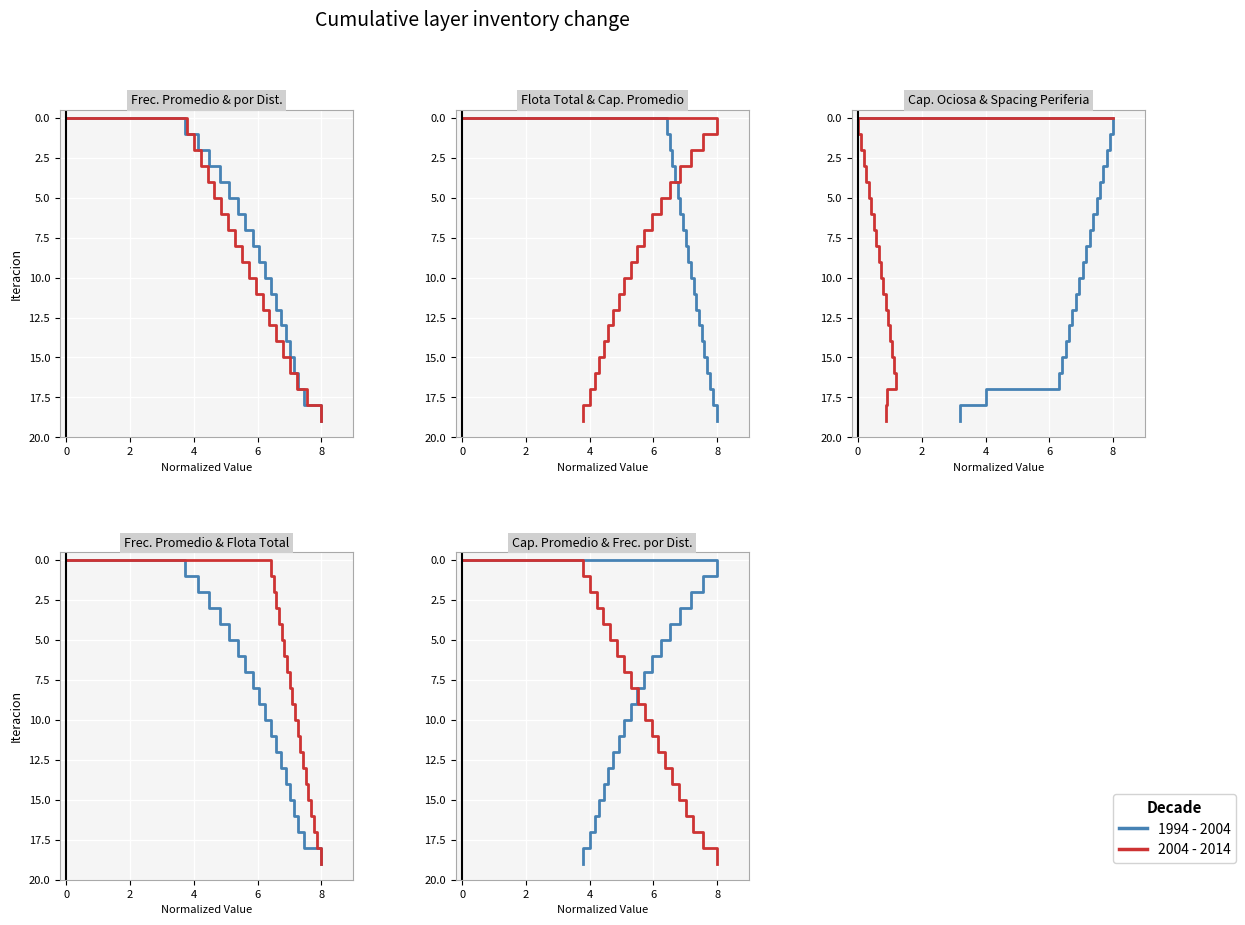

Count the number of categories in the chart.

20